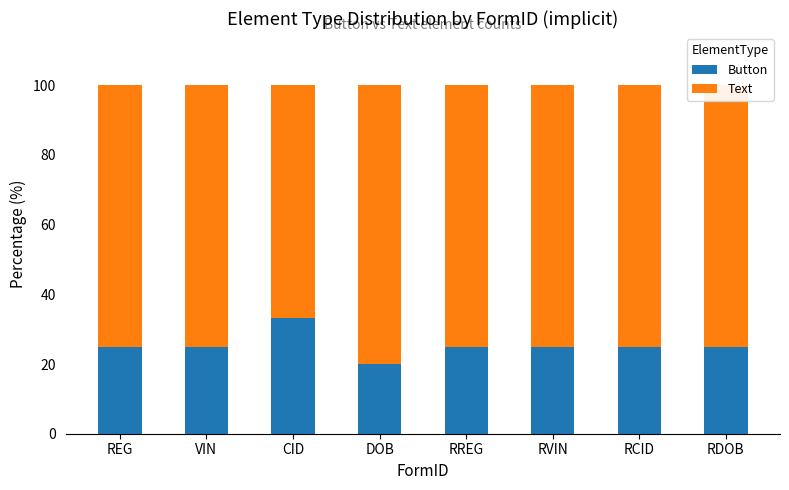

What is the sum of all Button values?

203.3